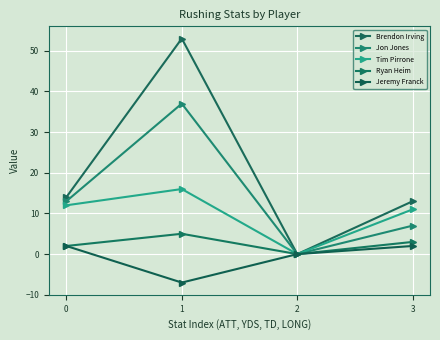

The value of Brendon Irving at 3 is 22. True or false?

False